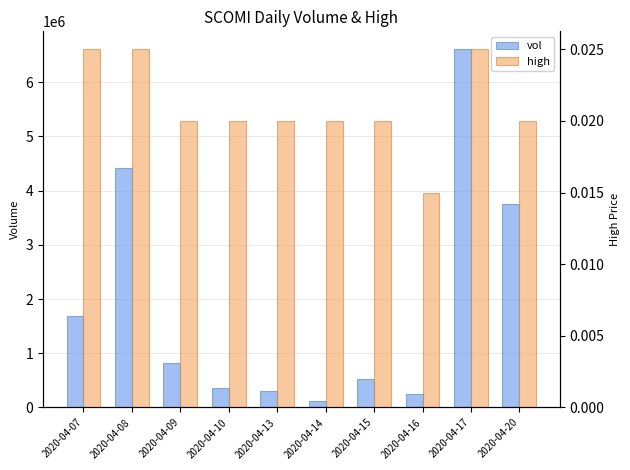

Where does the vol series first go above 814500?

2020-04-07